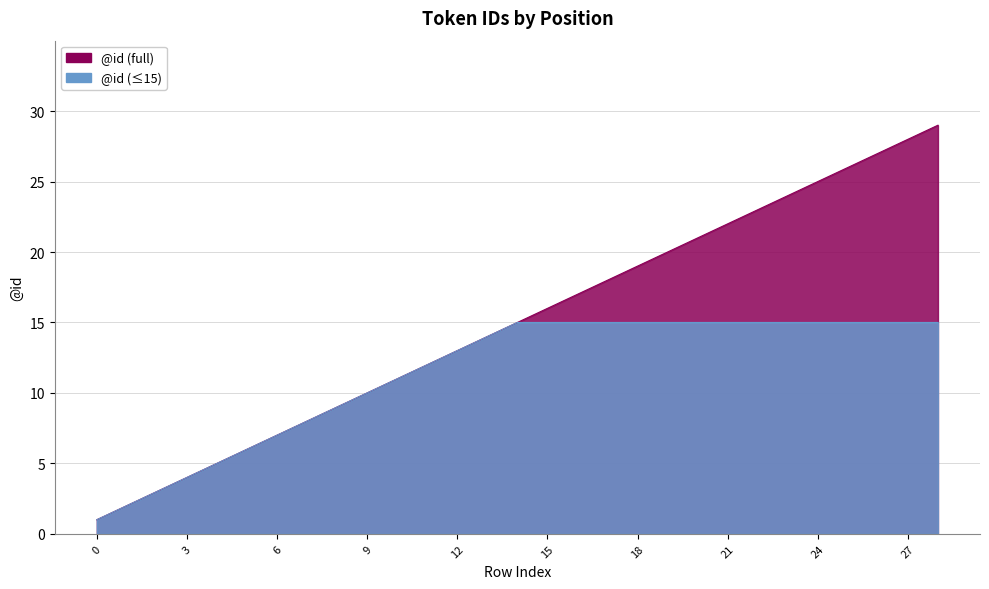

Approximately how many times larger is the value at 10 compared to 14?

0.7